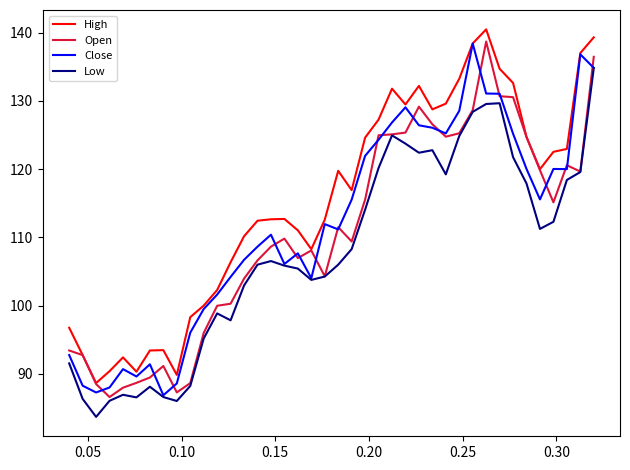

Which series has the largest total across all categories?

High